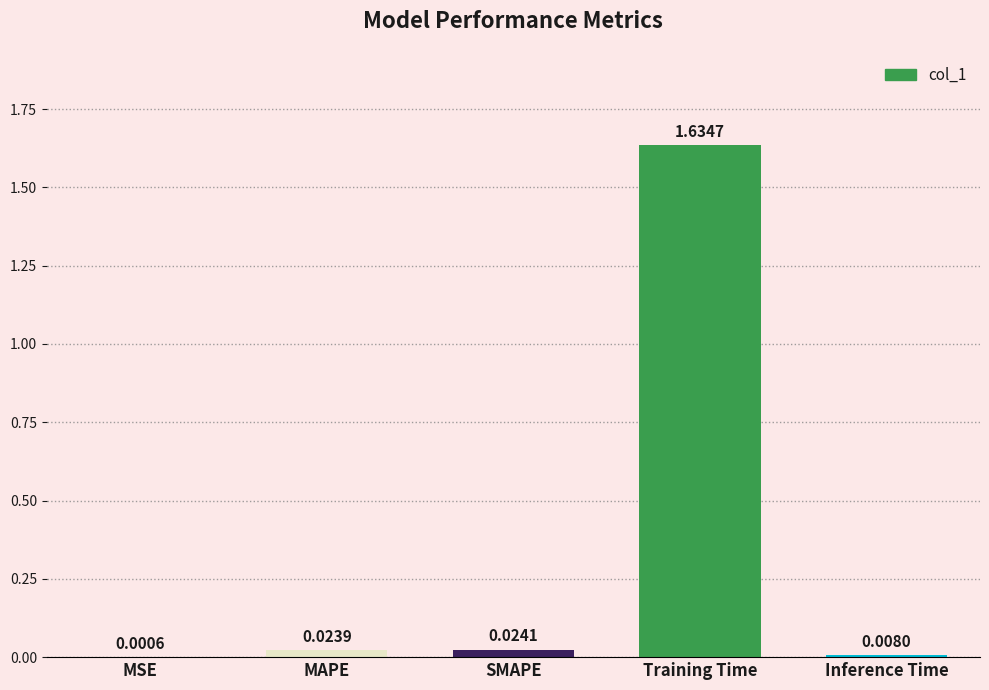

What is the sum of all values?

1.7